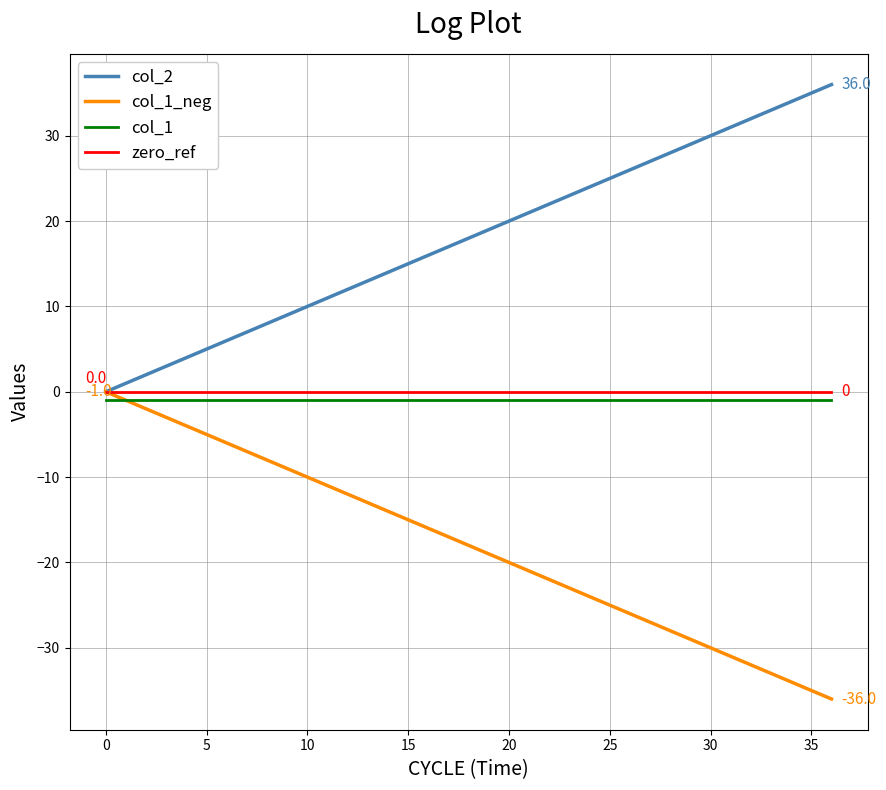

True or false: col_1 and zero_ref intersect in this chart.

False